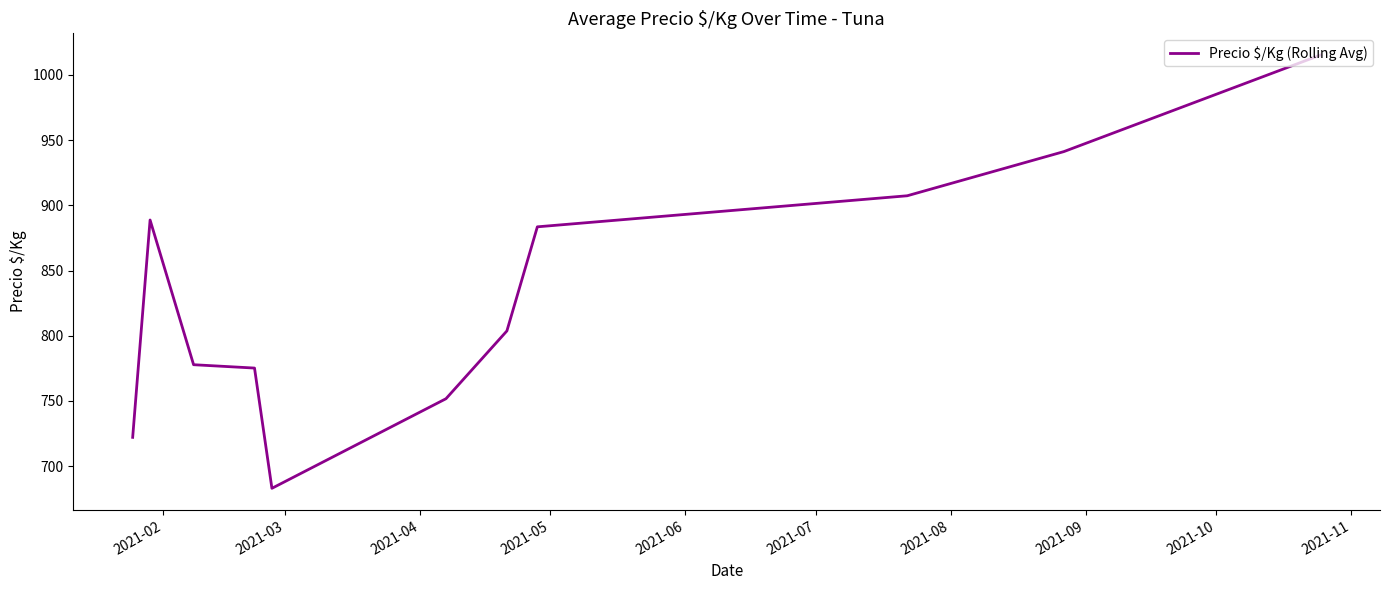

What is the minimum value shown in the chart?

682.9